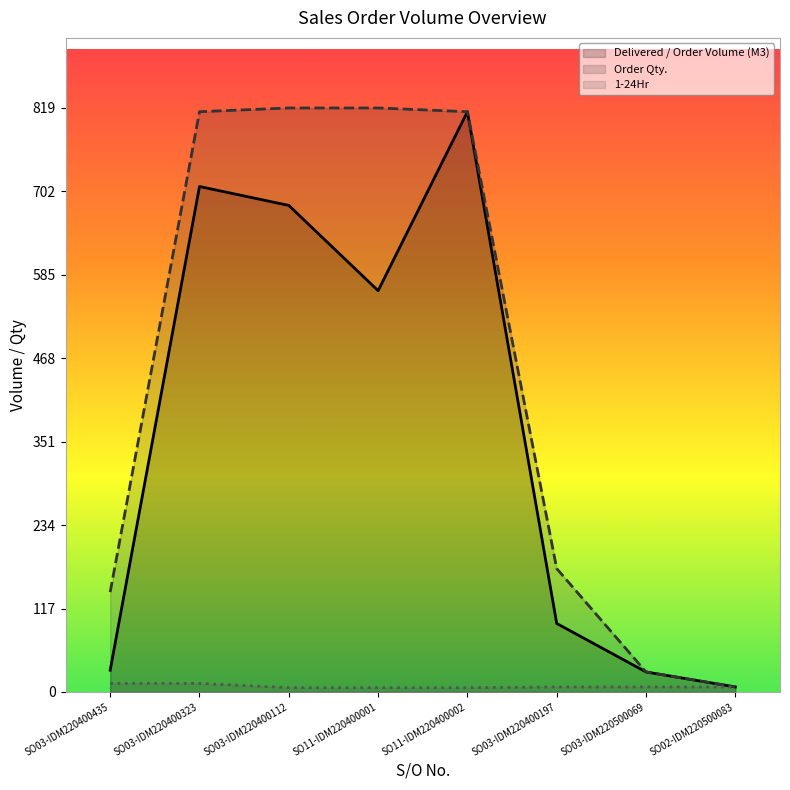

True or false: 1-24Hr and Order Qty. intersect in this chart.

False